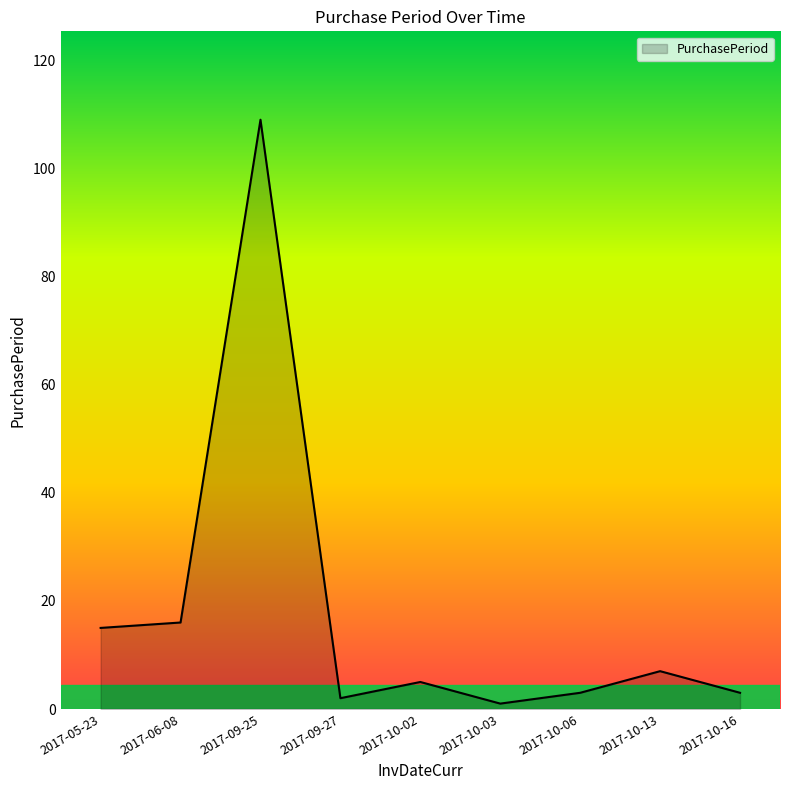

What is the difference between the maximum and minimum values?

108